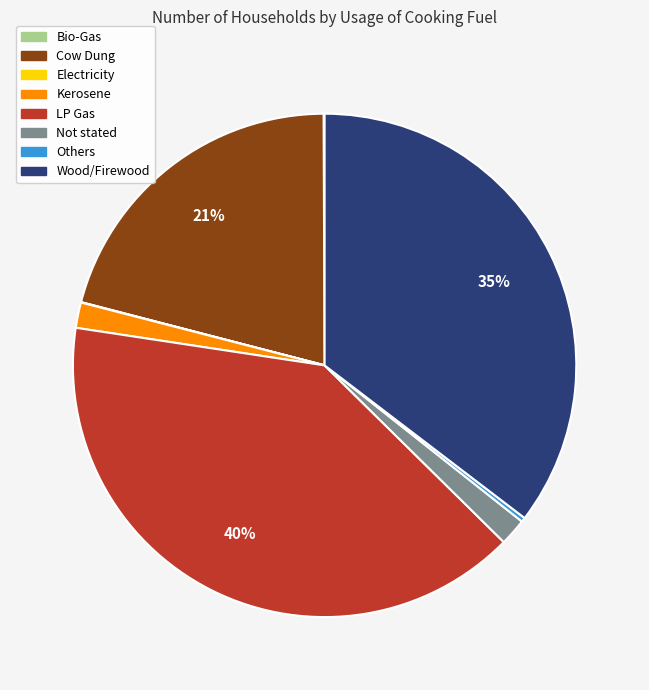

Approximately how many times larger is the value at Kerosene compared to Others?

5.9